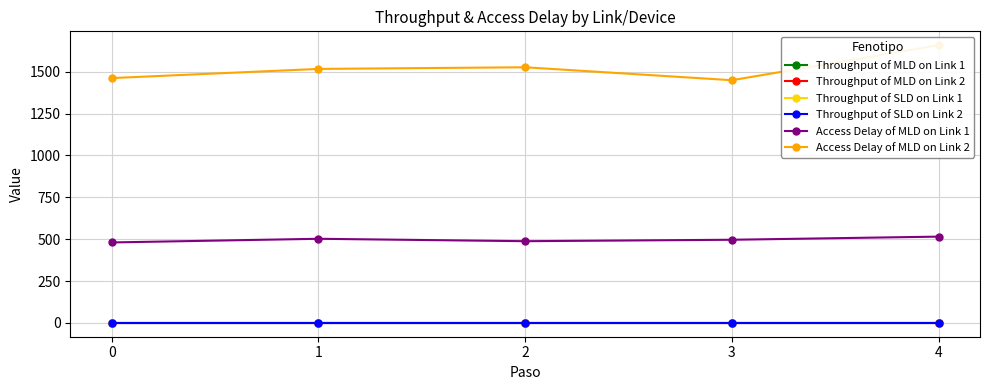

What are all the series names shown in the legend?

Throughput of MLD on Link 1, Throughput of MLD on Link 2, Throughput of SLD on Link 1, Throughput of SLD on Link 2, Access Delay of MLD on Link 1, Access Delay of MLD on Link 2